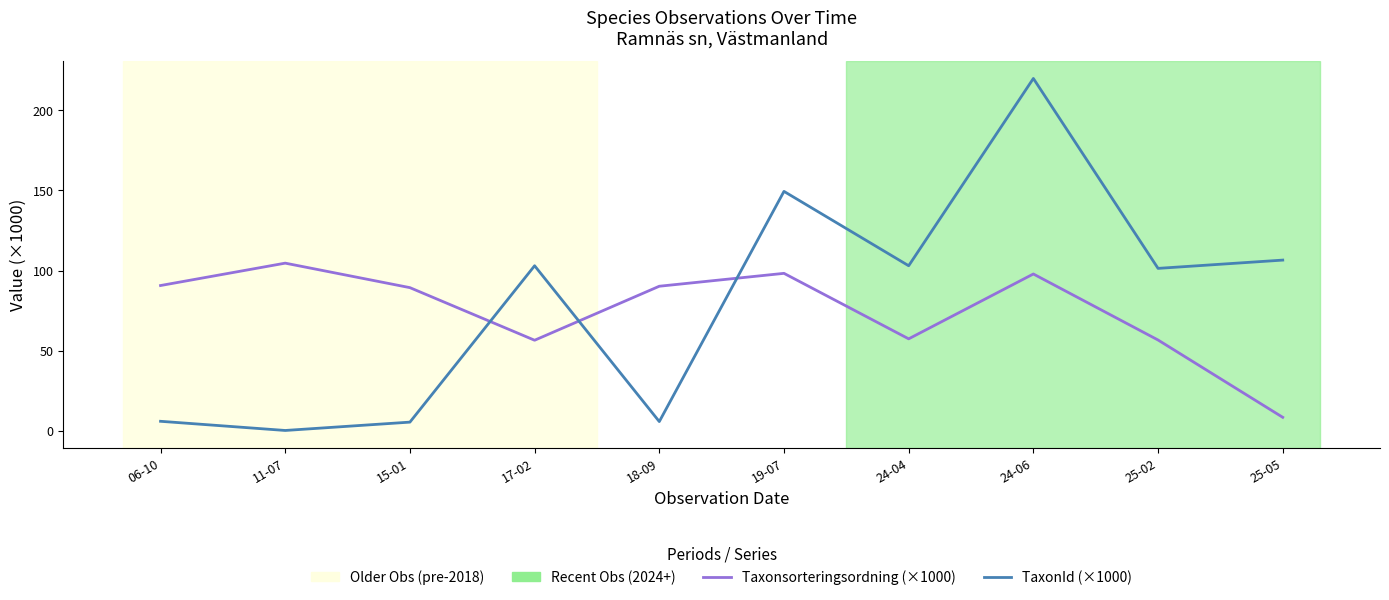

Count the number of data series in this chart.

2